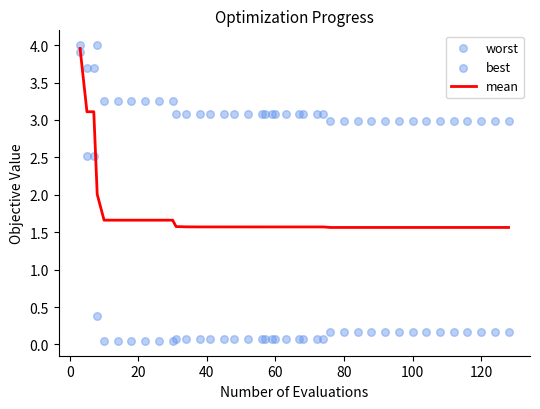

Which series has the largest total across all categories?

worst